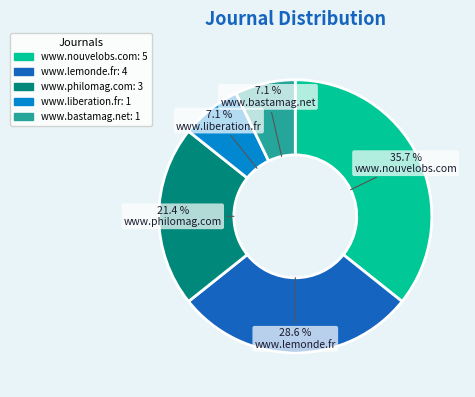

Does any single category account for the majority?

No